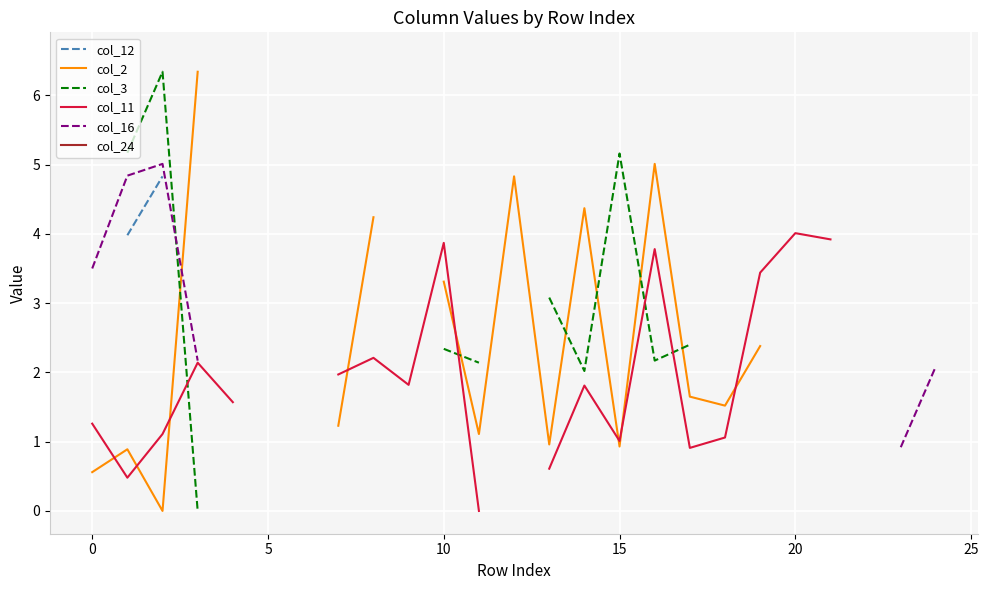

What are all the series names shown in the legend?

col_12, col_2, col_3, col_11, col_16, col_24